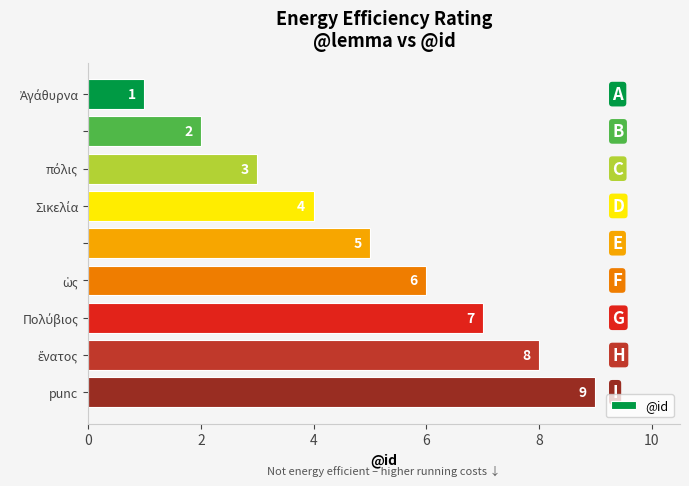

What is the value of the 1st bar from the top?

1